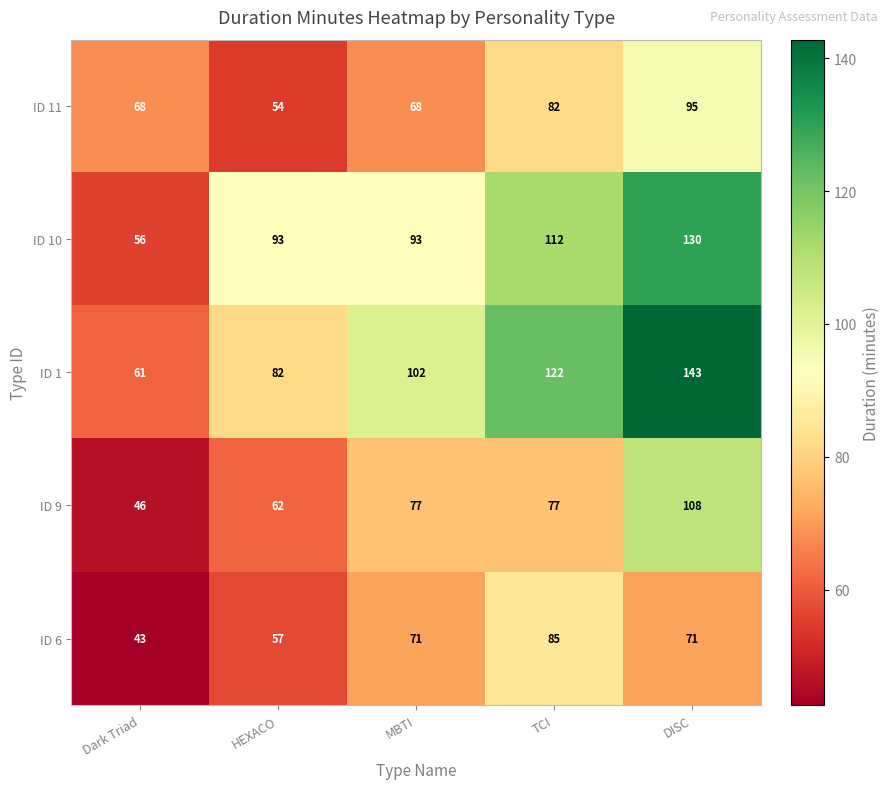

Reading left to right, extract all data points from this chart.

ID 11: 68	54	68	82	95
ID 10: 56	93	93	112	130
ID 1: 61	82	102	122	143
ID 9: 46	62	77	77	108
ID 6: 43	57	71	85	71